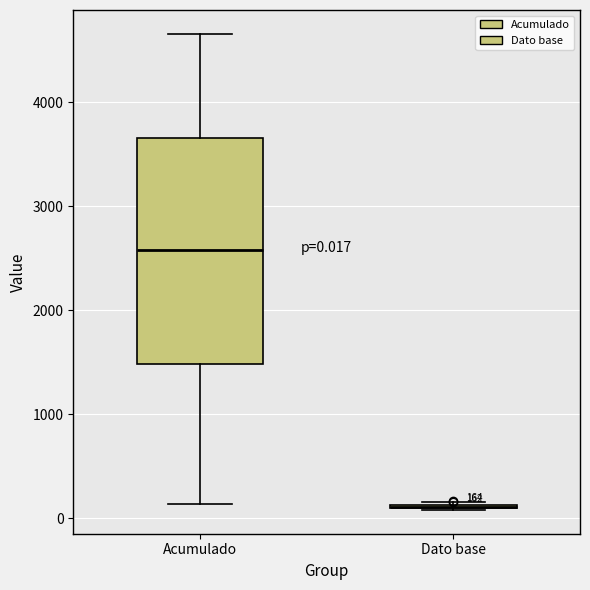

Comparing the boxes themselves (not the whiskers), which one is the tallest?

Acumulado